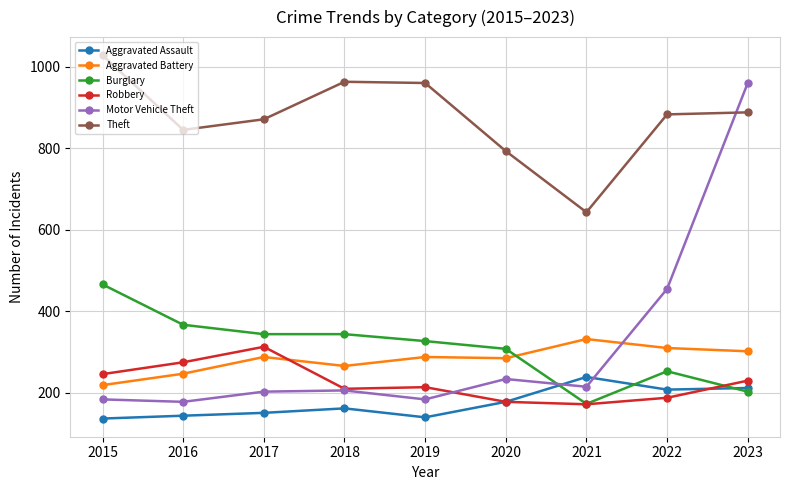

At which label is Motor Vehicle Theft closest to 569?

2022